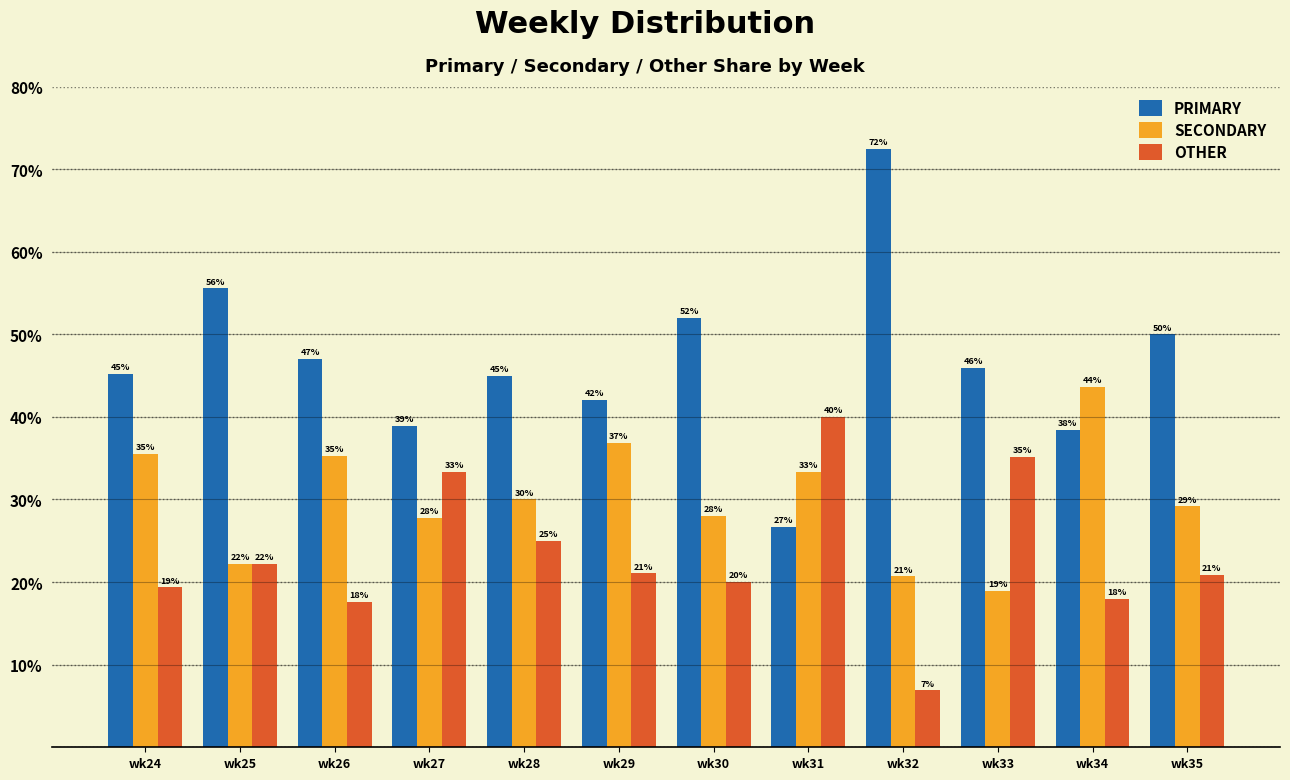

What is the average value of the PRIMARY series?

46.6